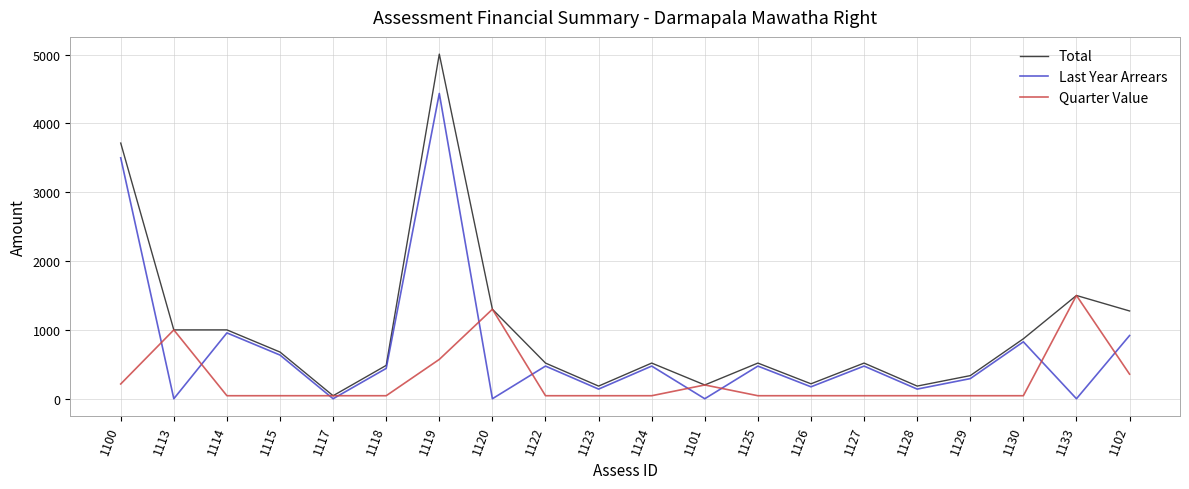

True or false: Last Year Arrears has a value of 3499.6 at 1100.

True